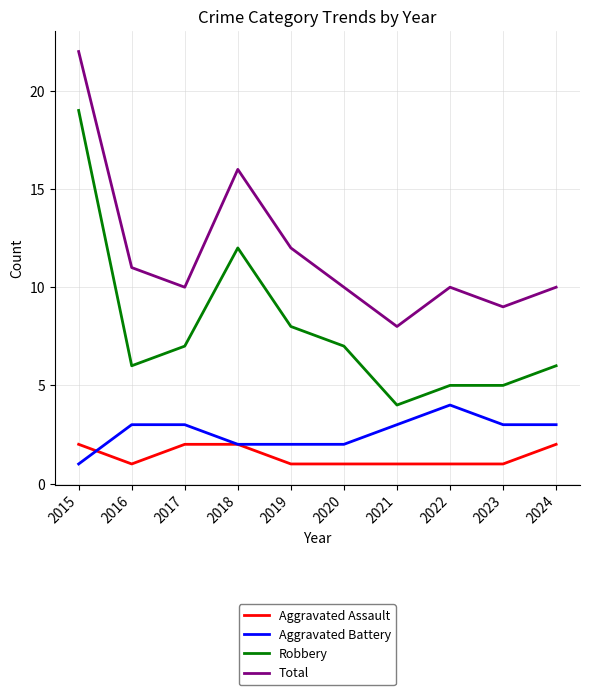

The value of Robbery at 2017 is 7. True or false?

True